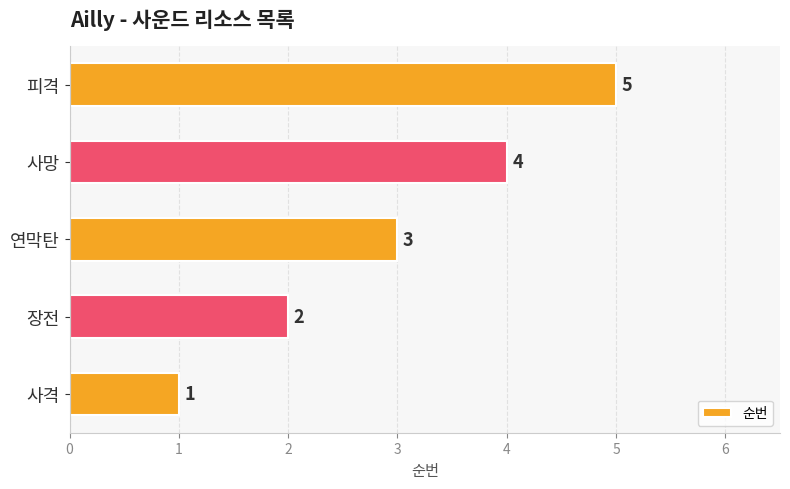

Which category has the highest value across all series?

피격